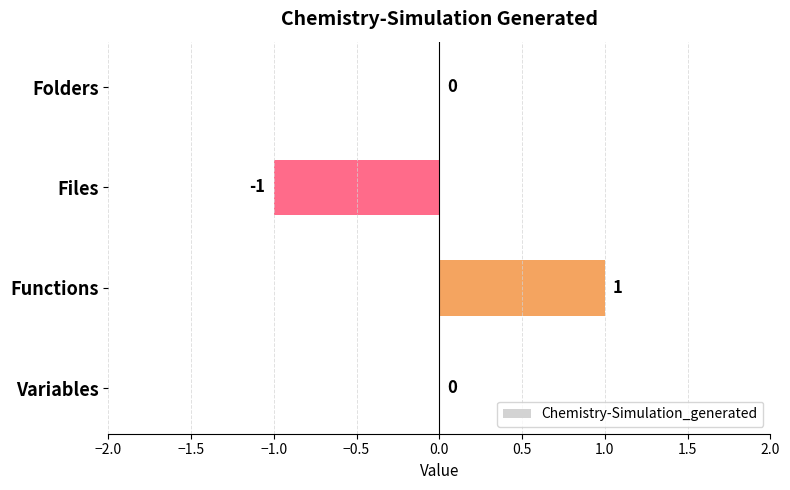

What is the change in value from Folders to Functions?

+1